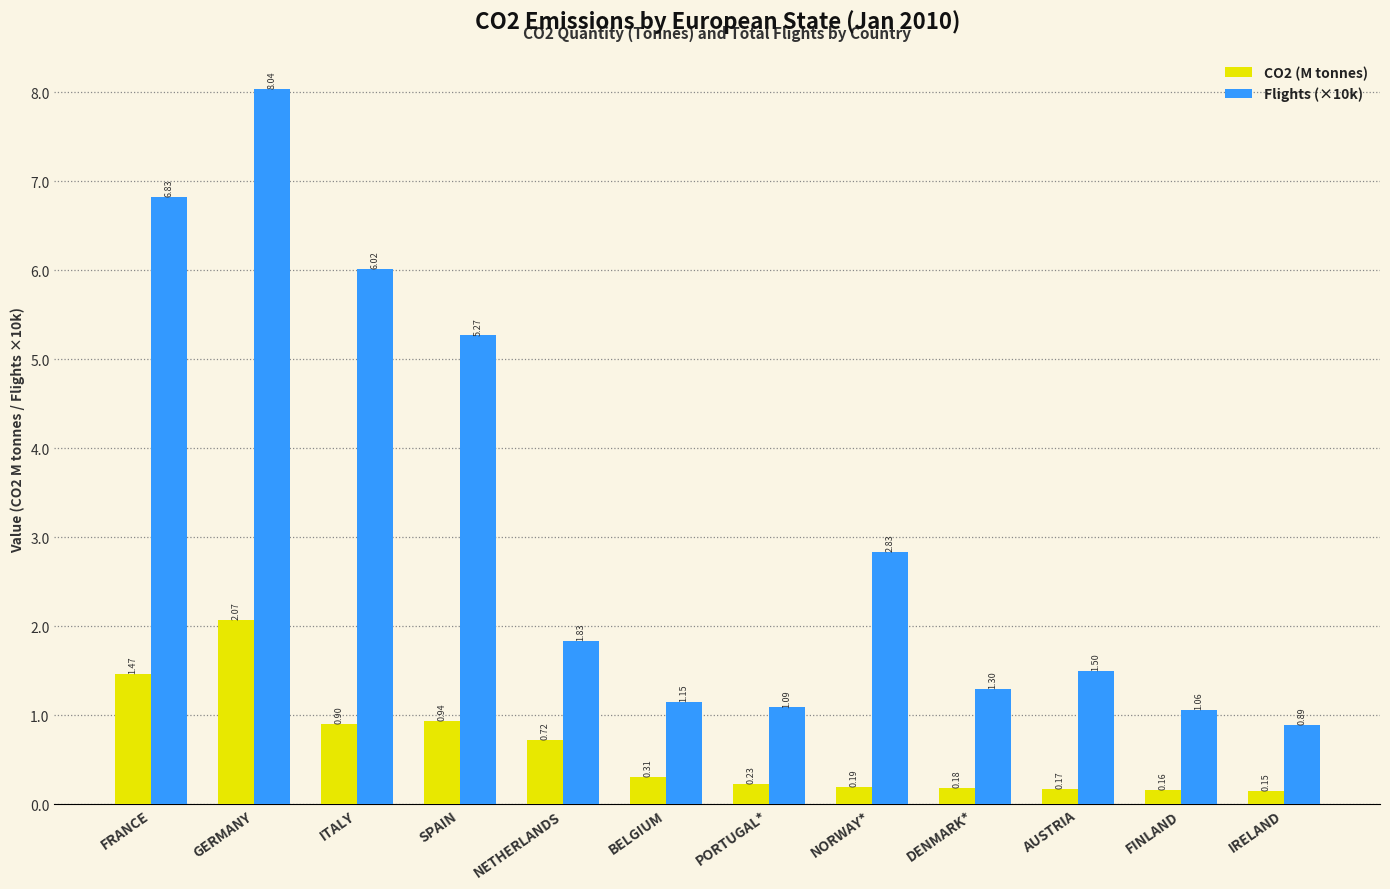

Rank the categories by Flights (×10k) value from lowest to highest.

IRELAND, FINLAND, PORTUGAL*, BELGIUM, DENMARK*, AUSTRIA, NETHERLANDS, NORWAY*, SPAIN, ITALY, FRANCE, GERMANY